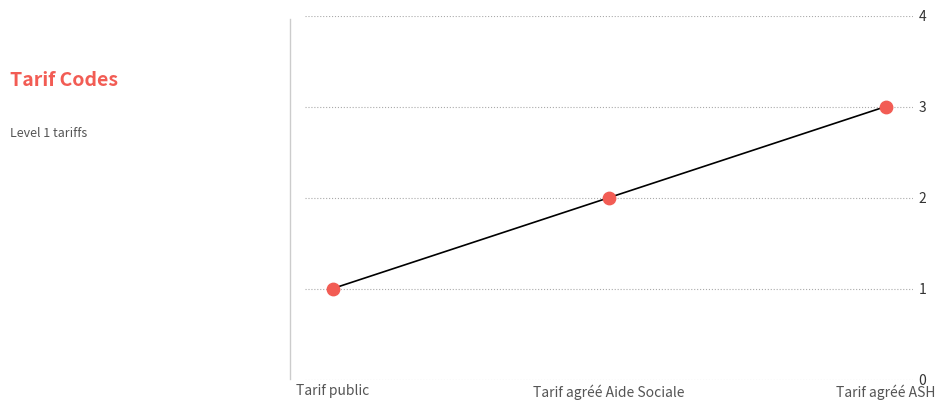

Between Tarif agréé ASH and Tarif public, which is larger?

Tarif agréé ASH